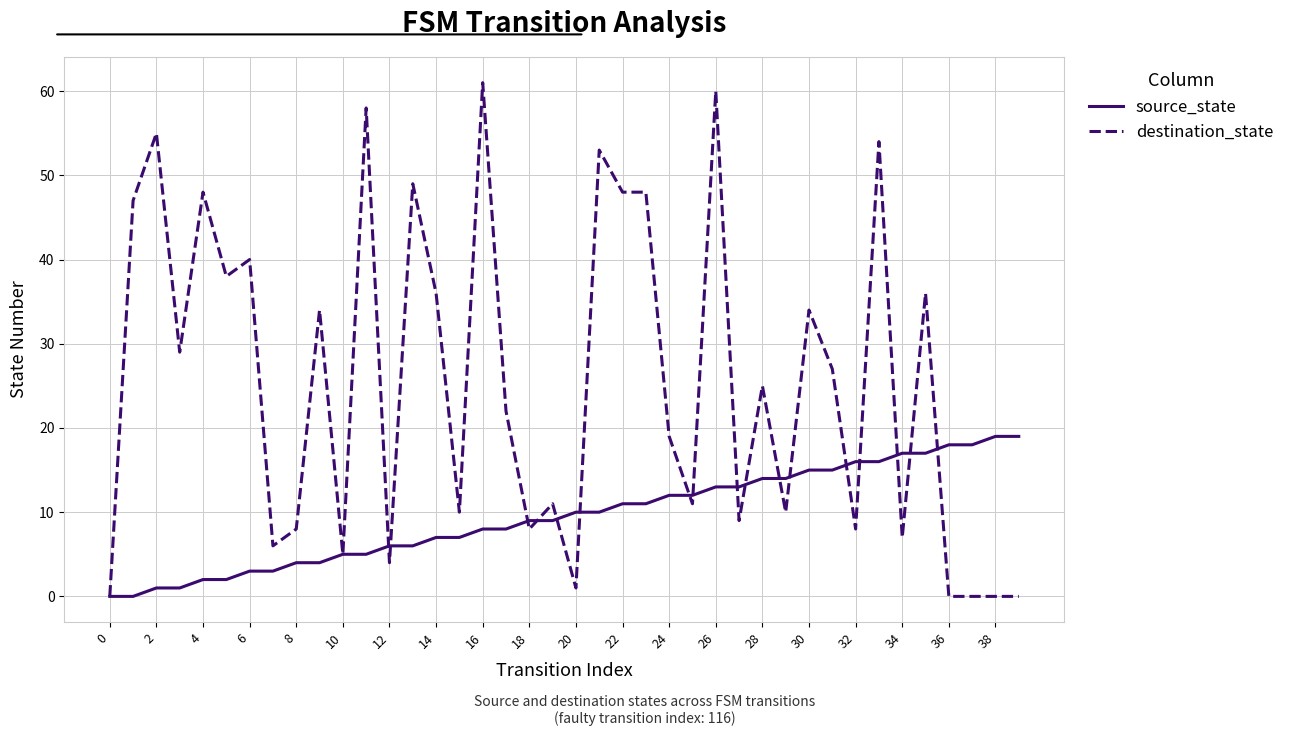

Which series has the largest range (max minus min)?

destination_state